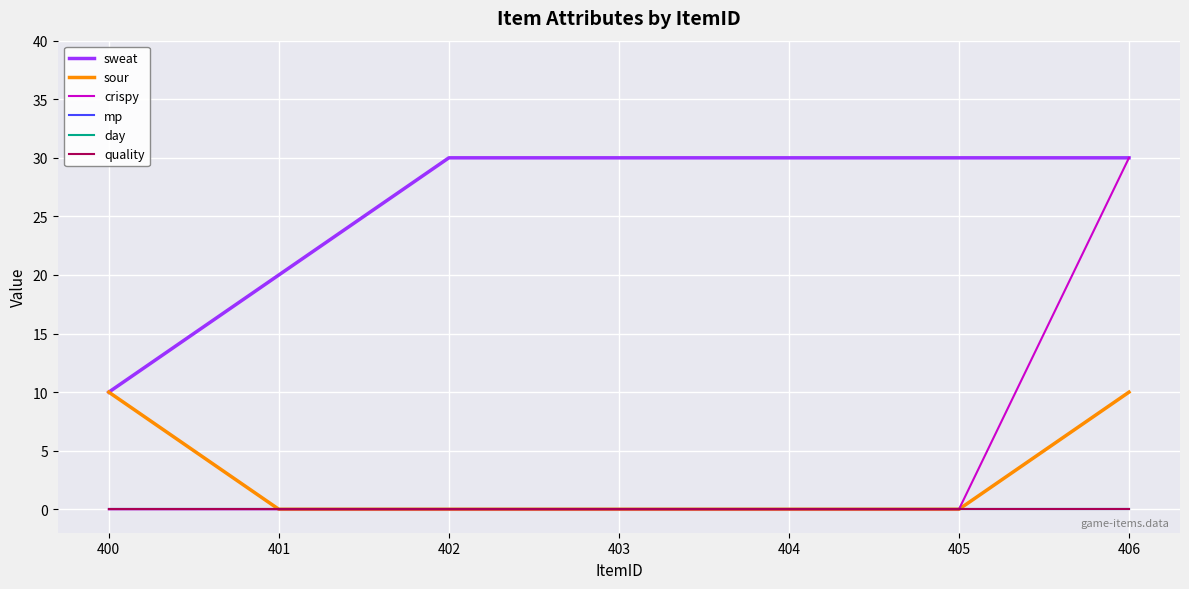

Does the chart display data point markers on the line(s)?

No